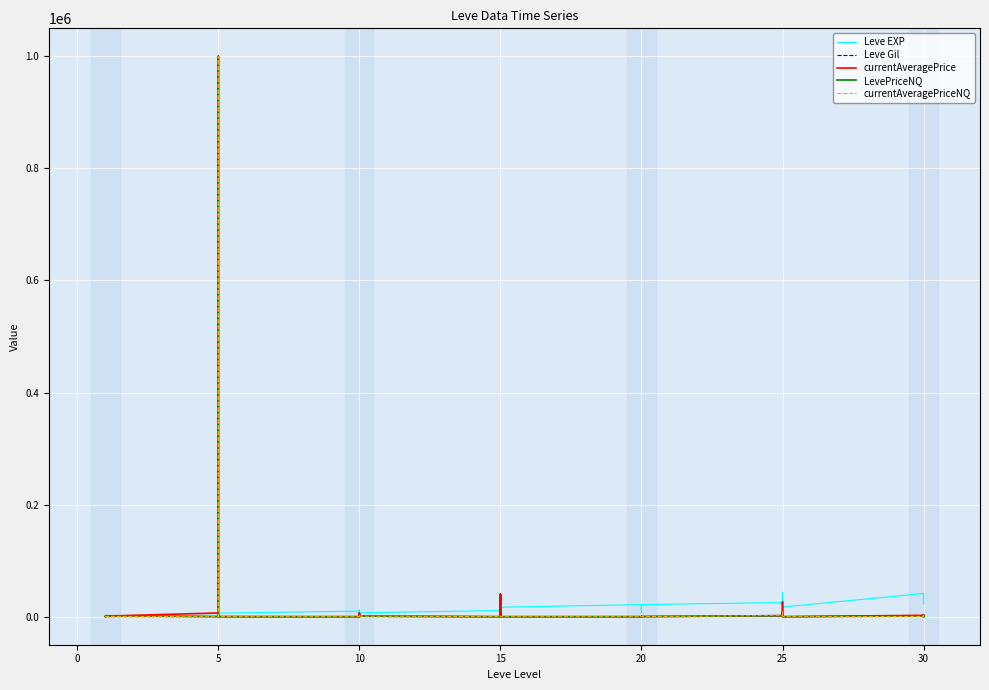

Reading left to right, list all the values displayed in this chart.

Leve EXP: 800.0	1330.0	1330.0	800.0	980.0	2490.0	1420.0	5220.0	1420.0	3600.0	6280.0	9990.0	8930.0	12030.0	7880.0	8930.0	6880.0	11040.0	22790.0	14920.0	22790.0	16920.0	16920.0	21600.0	11560.0	17120.0	21600.0	7710.0	21600.0	25250.0	21650.0	26160.0	36390.0	43600.0	17310.0	41410.0	41410.0	21740.0	41410.0
Leve Gil: 113.0	114.0	114.0	115.0	112.0	139.0	169.0	293.0	140.0	170.0	169.0	191.0	169.0	230.0	168.0	284.0	175.0	230.0	468.0	172.0	234.0	170.0	174.0	344.0	101.0	485.0	281.0	101.0	230.0	326.0	229.0	203.0	379.0	715.0	126.0	372.0	296.0	175.0	440.0
currentAveragePrice: 106.2	0.0	0.0	216.5	1069.8	6666.7	100.0	1000000.0	0.0	64.8	150.0	0.0	6666.7	1747.9	5500.0	4200.0	1033.3	0.0	26510.5	39921.0	0.0	39921.0	0.0	0.0	0.0	412.8	100.0	0.0	300.0	1861.8	443.0	17461.0	26510.5	17461.0	0.0	2441.9	370.1	3104.9	236.8
LevePriceNQ: 129.0	0.0	0.0	76.0	1760.2	0.0	300.0	1000000.0	0.0	64.8	150.0	0.0	0.0	1747.9	2500.0	0.0	1033.3	0.0	1021.0	0.0	0.0	0.0	0.0	0.0	0.0	215.0	100.0	0.0	200.0	1861.8	414.5	8472.0	1021.0	8472.0	0.0	1490.1	215.8	2306.6	93.2
currentAveragePriceNQ: 129.0	0.0	0.0	76.0	586.8	0.0	100.0	1000000.0	0.0	64.8	150.0	0.0	0.0	1747.9	2500.0	0.0	1033.3	0.0	1021.0	0.0	0.0	0.0	0.0	0.0	0.0	215.0	100.0	0.0	200.0	1861.8	414.5	8472.0	1021.0	8472.0	0.0	496.7	215.8	2306.6	93.2